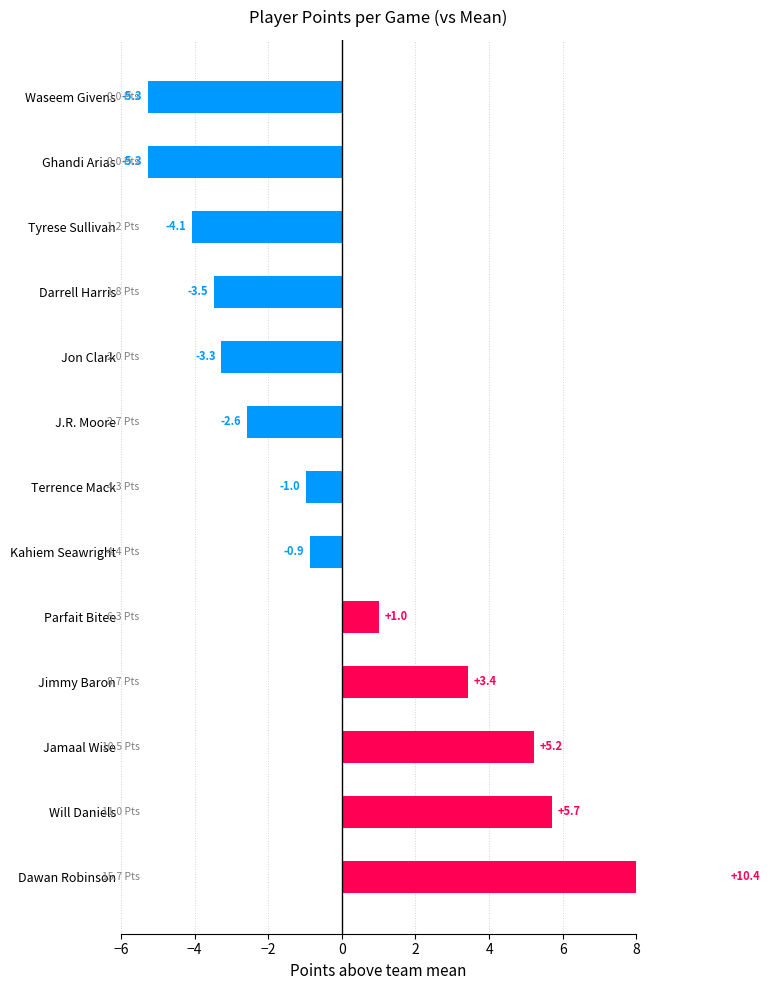

Does the chart contain stacked bars?

No